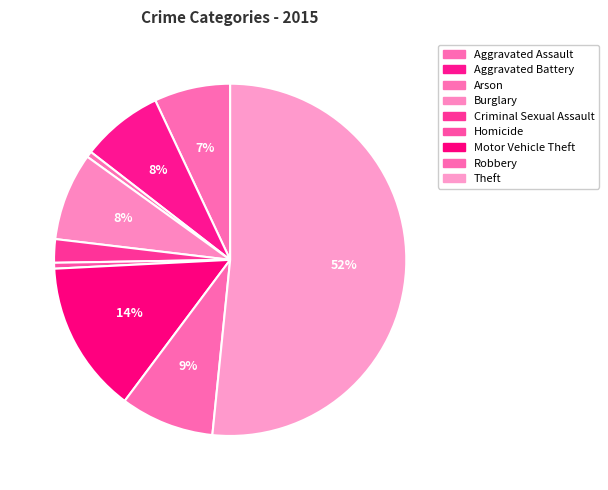

Do Motor Vehicle Theft and Theft together represent more than half of the pie?

Yes